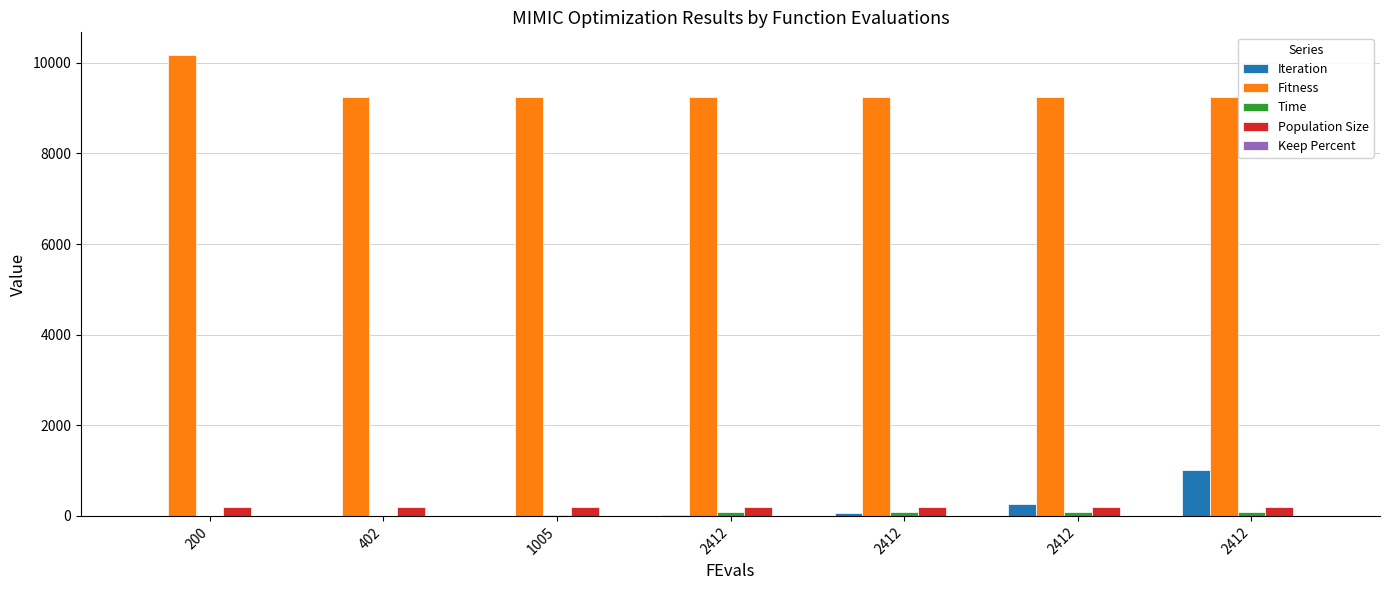

Are the bars grouped side by side (vs. stacked)?

Yes